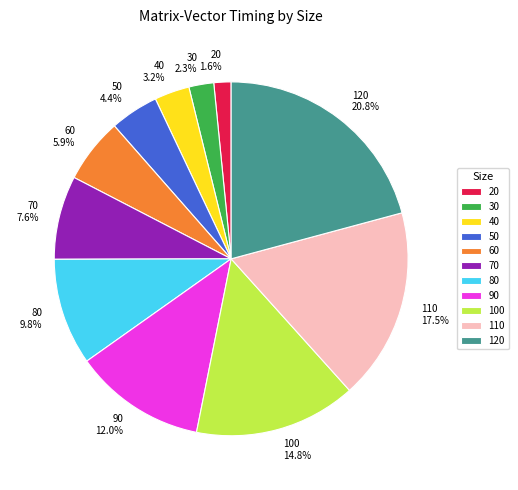

Which category has the biggest portion of the pie?

120